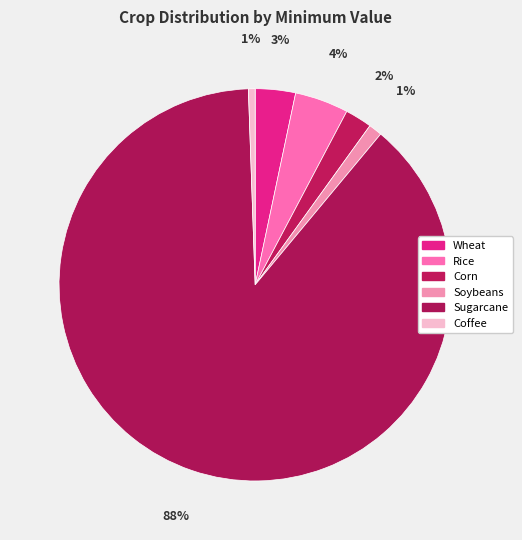

To the nearest percent, what percentage of the pie is Soybeans?

1%